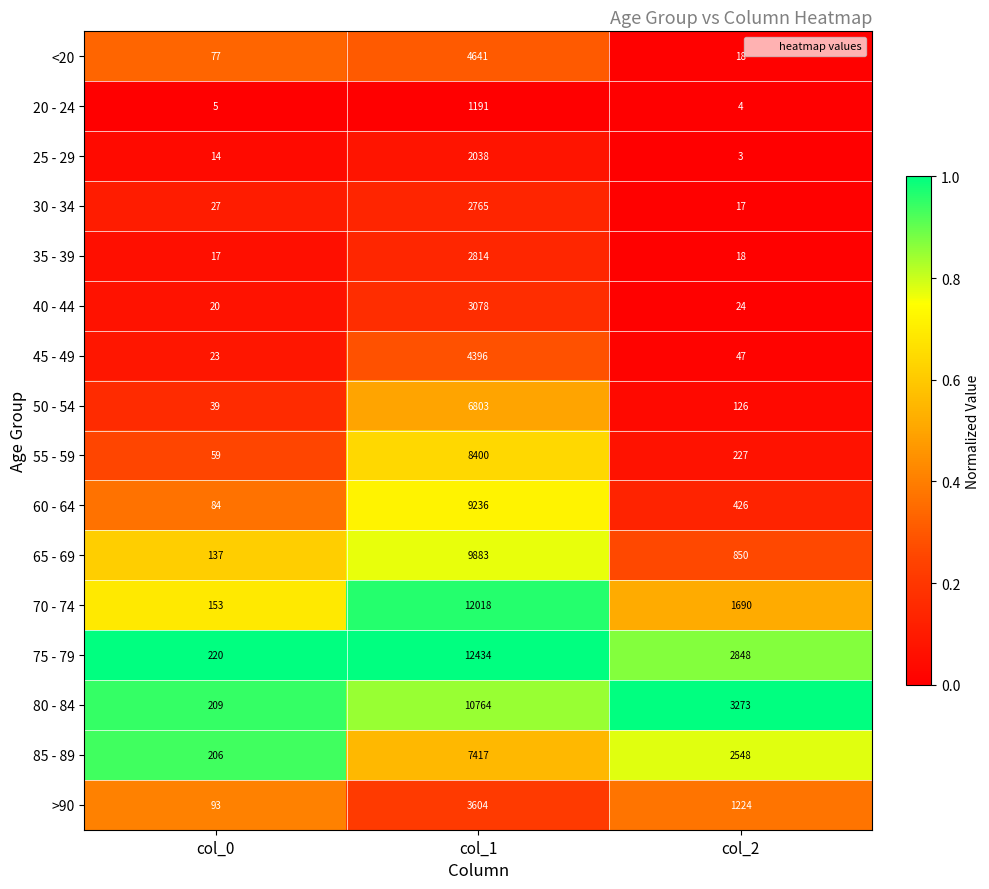

What is the difference between the maximum and minimum values in the 75 - 79 series?

12214